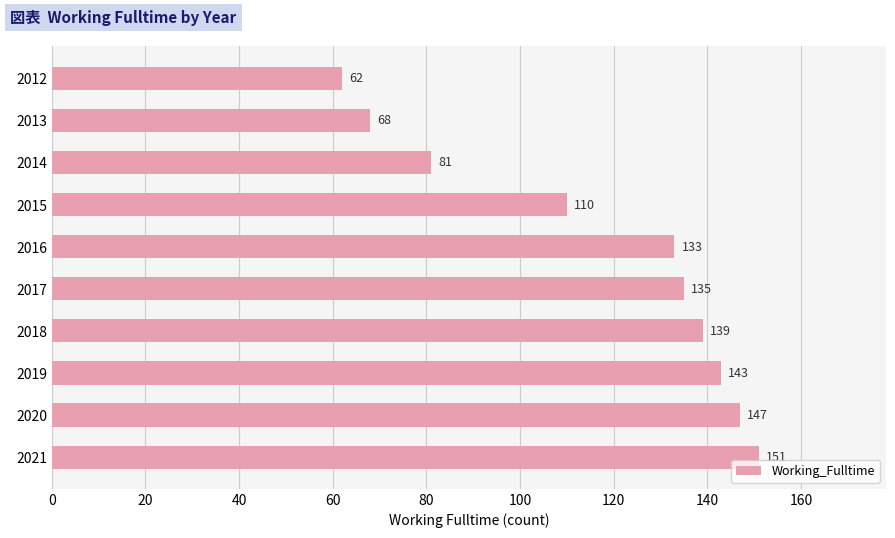

How many bars are there in total?

10